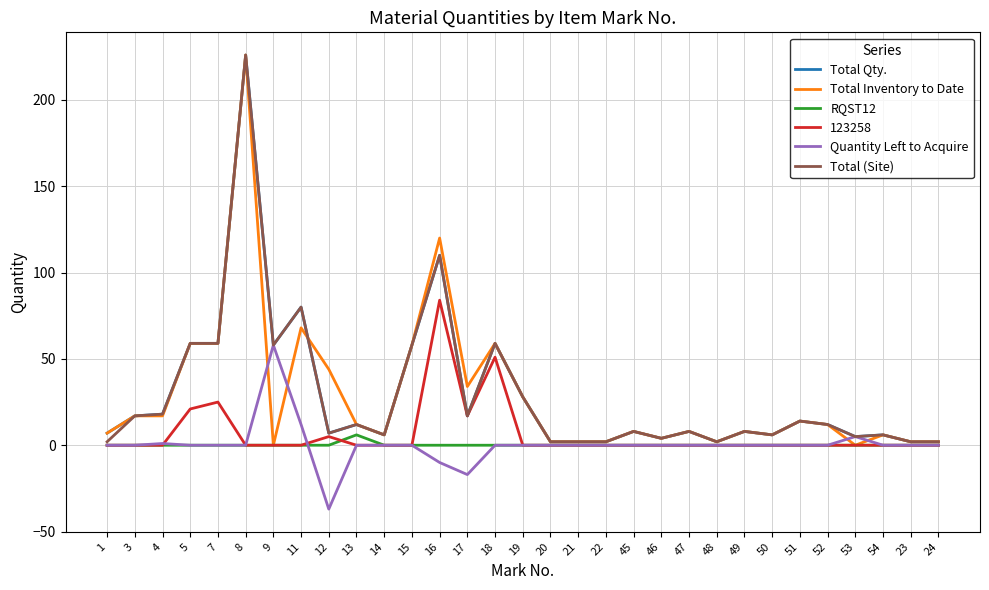

The RQST12 series shows 0 at 17. True or false?

True